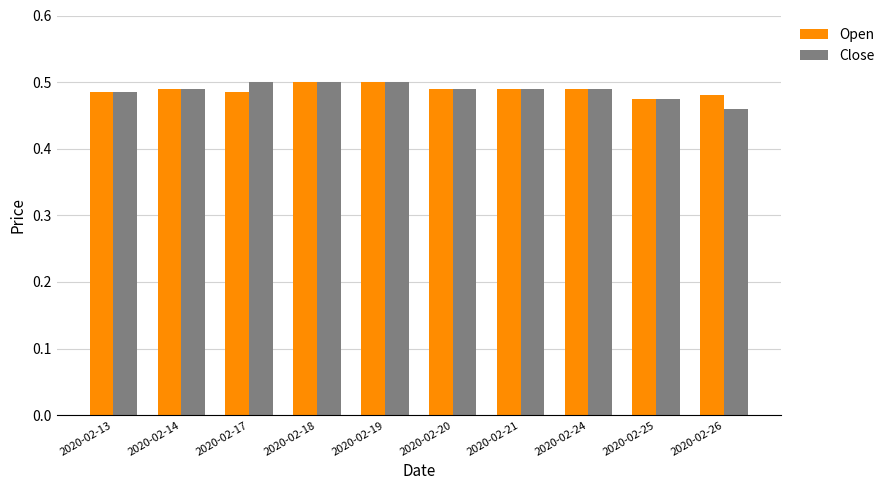

At how many categories does at least one series exceed 0?

10